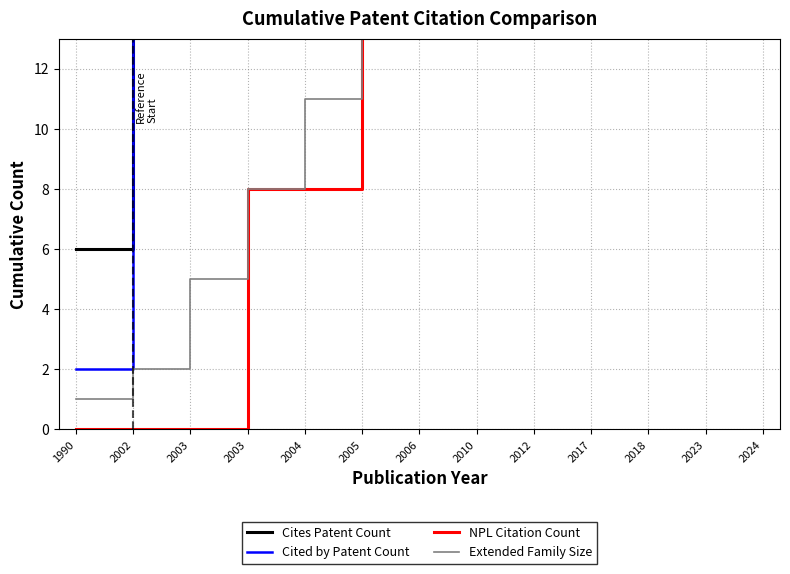

What is the sum of the Extended Family Size values at 2005 and 2002?

30